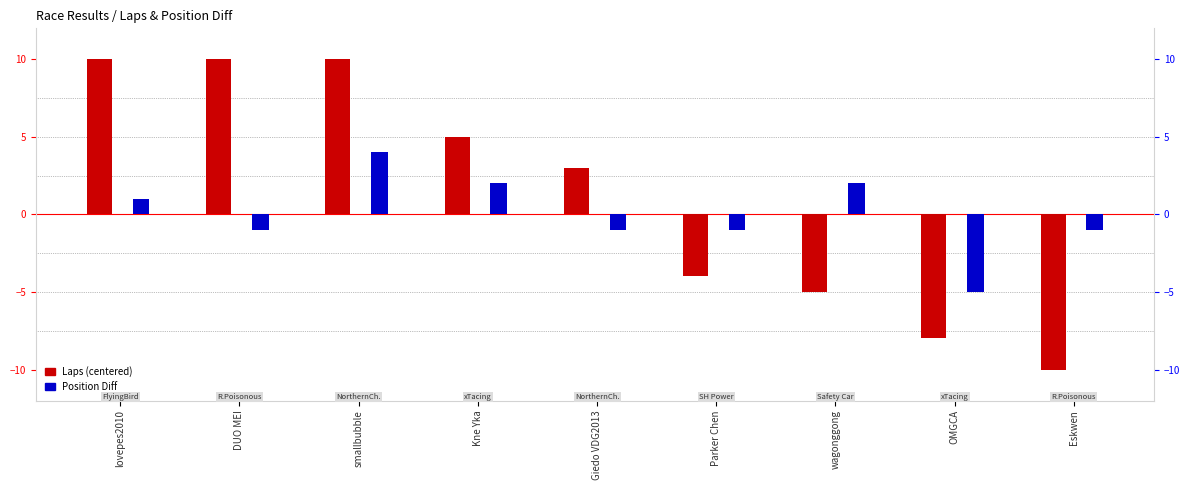

What value does the Position Diff series have at Kne Yka?

2